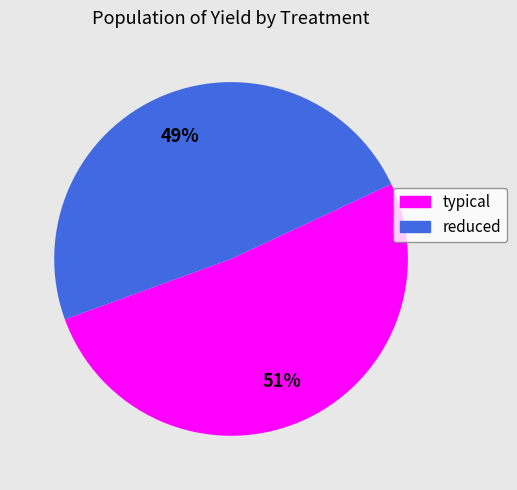

How many slices are in this pie chart?

2